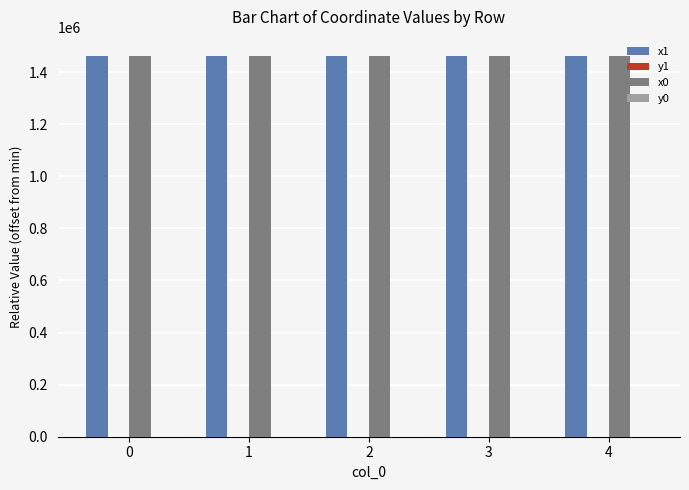

The x1 series shows 1461759.6 at 0. True or false?

True